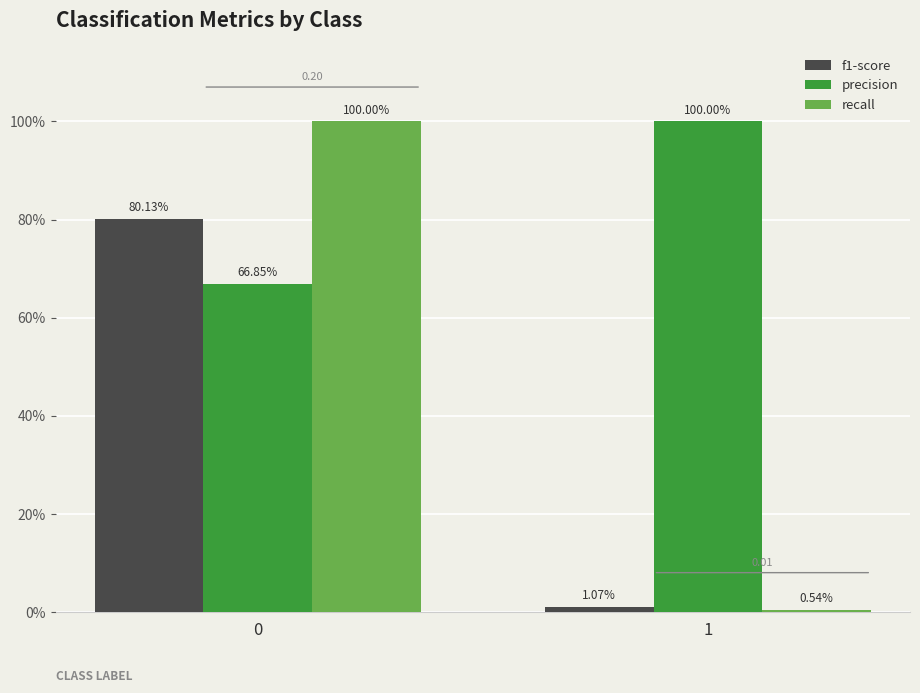

Reading left to right, list all the values displayed in this chart.

f1-score: 0.8	0.0
precision: 0.7	1.0
recall: 1.0	0.0